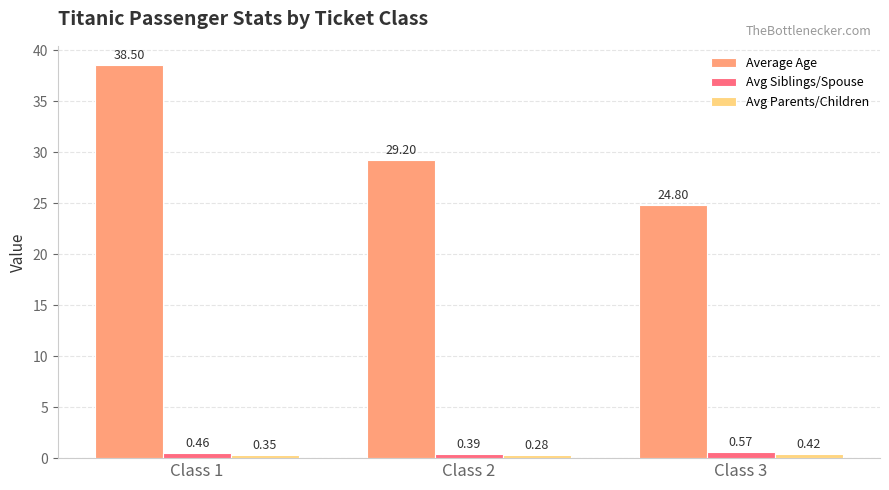

Which series changed the most between Class 1 and Class 3?

Average Age